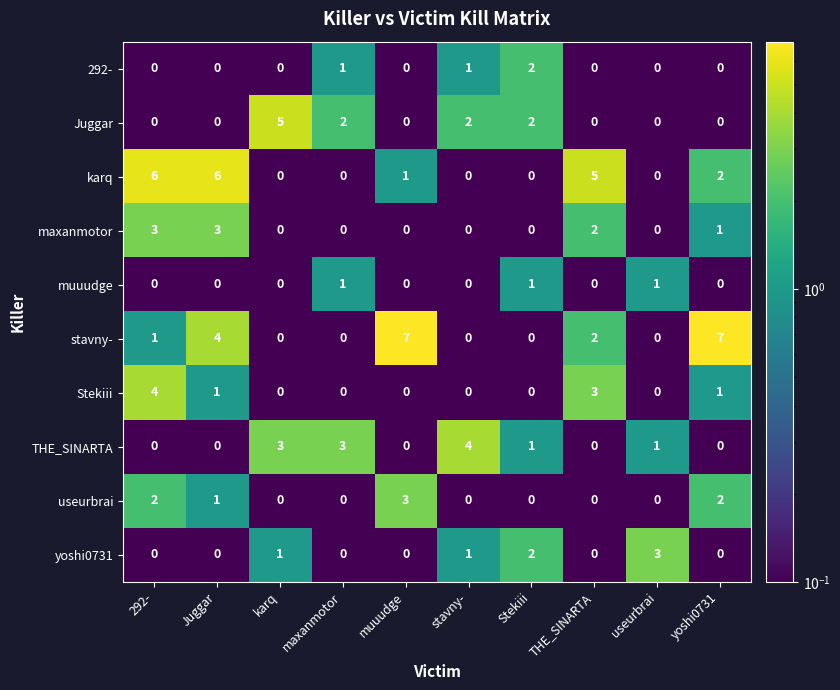

What is the greatest value displayed?

7